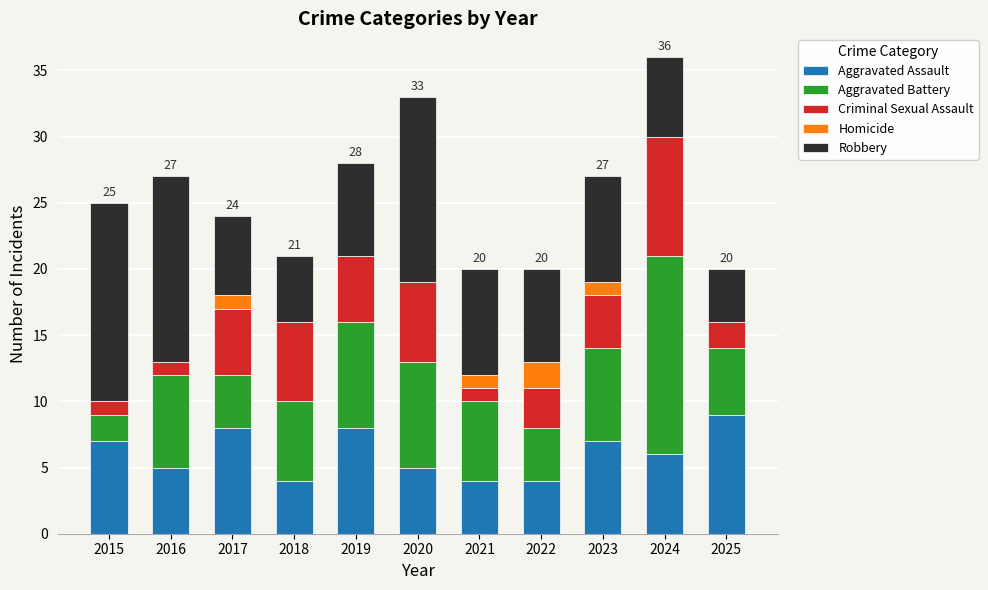

Read the Aggravated Assault value at 2023.

7